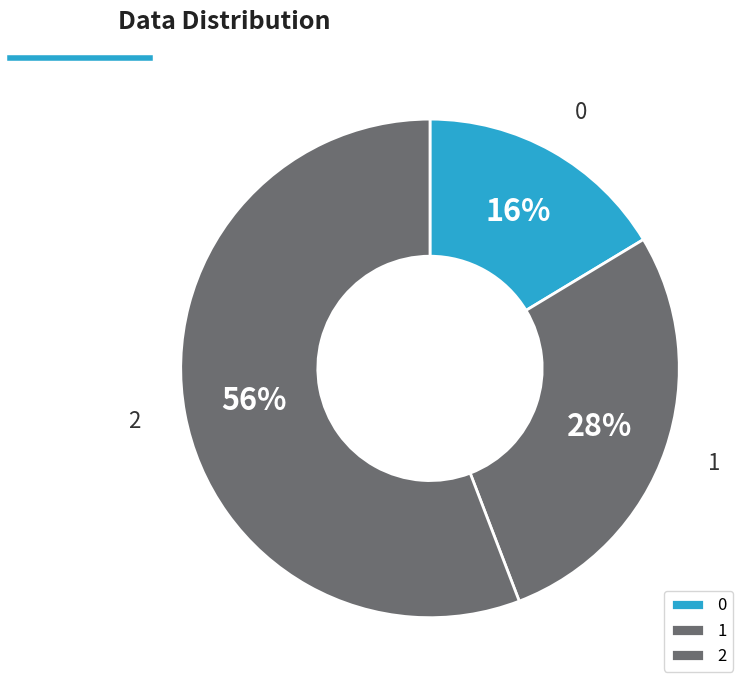

What percentage is the 2 slice, to the nearest percent?

56%